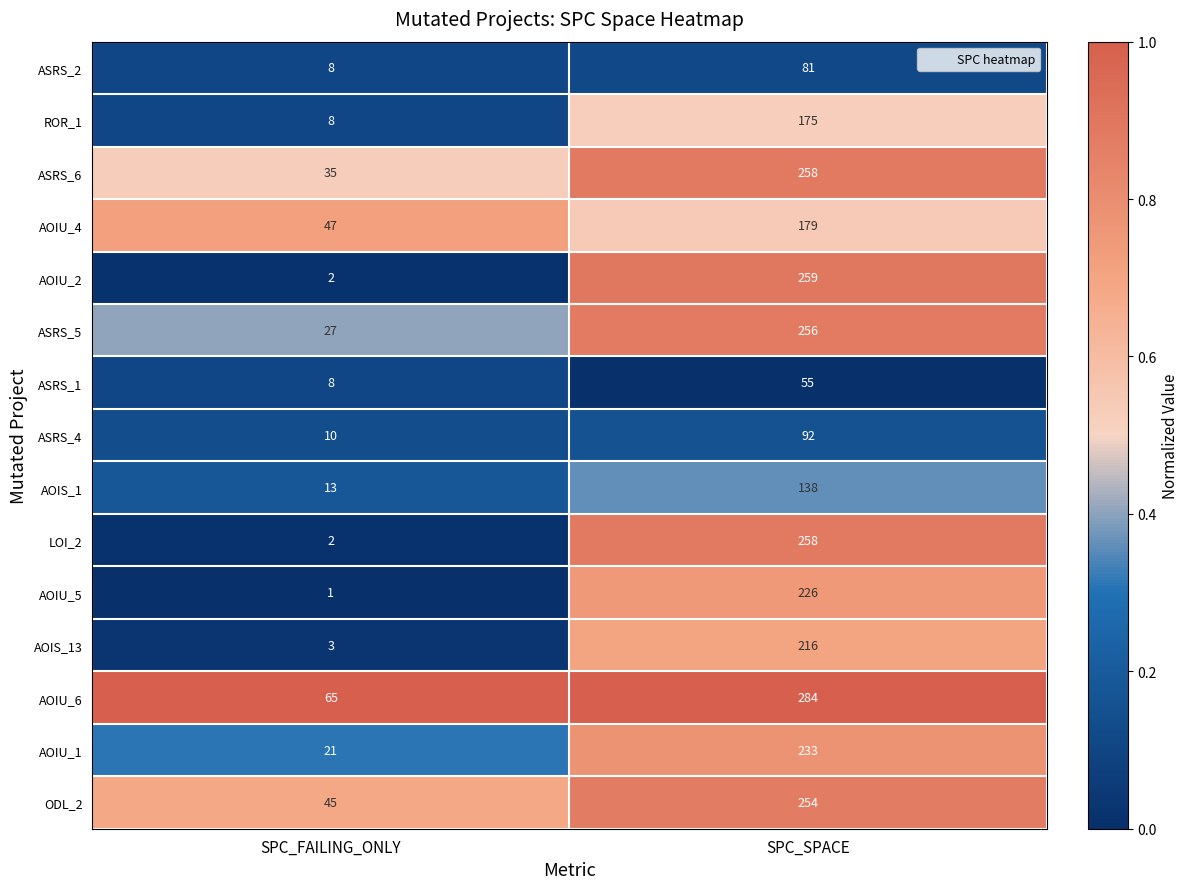

What is the difference between the highest and lowest values at SPC_FAILING_ONLY?

64